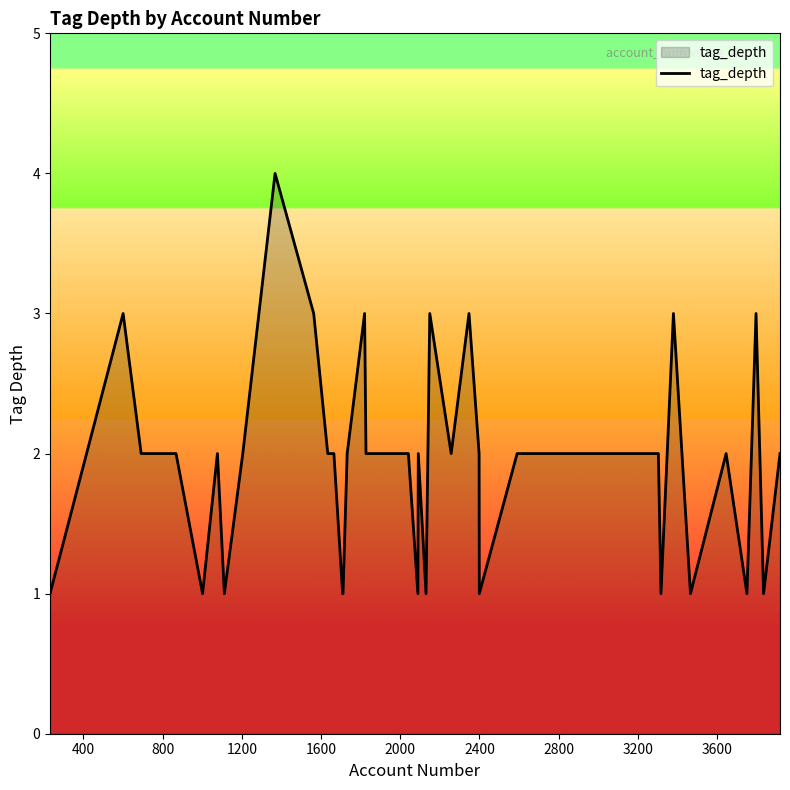

Count the number of data series in this chart.

1